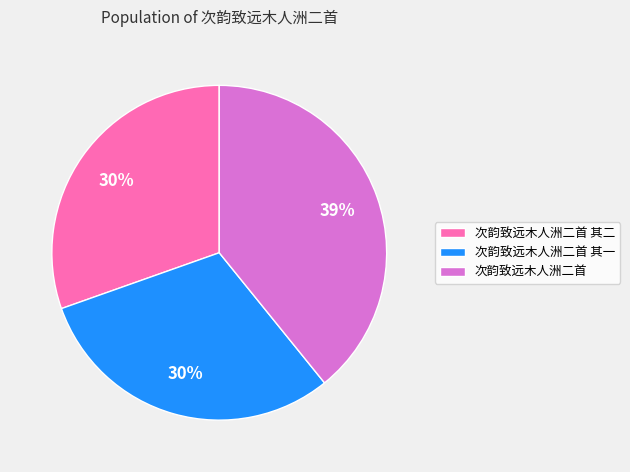

To the nearest percent, what percentage of the pie is 次韵致远木人洲二首?

39%